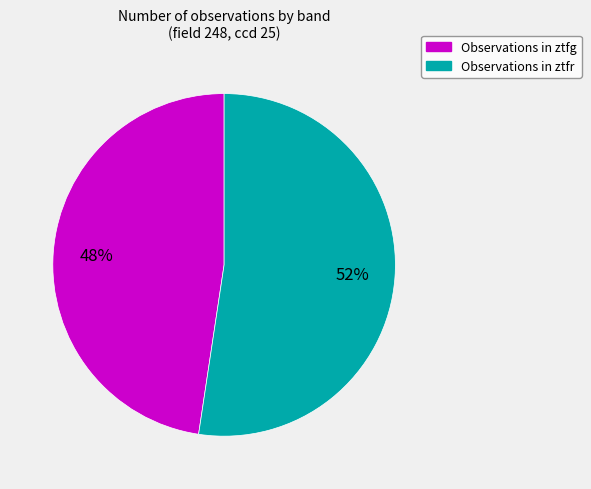

Is there any slice that represents more than half of the pie?

Yes